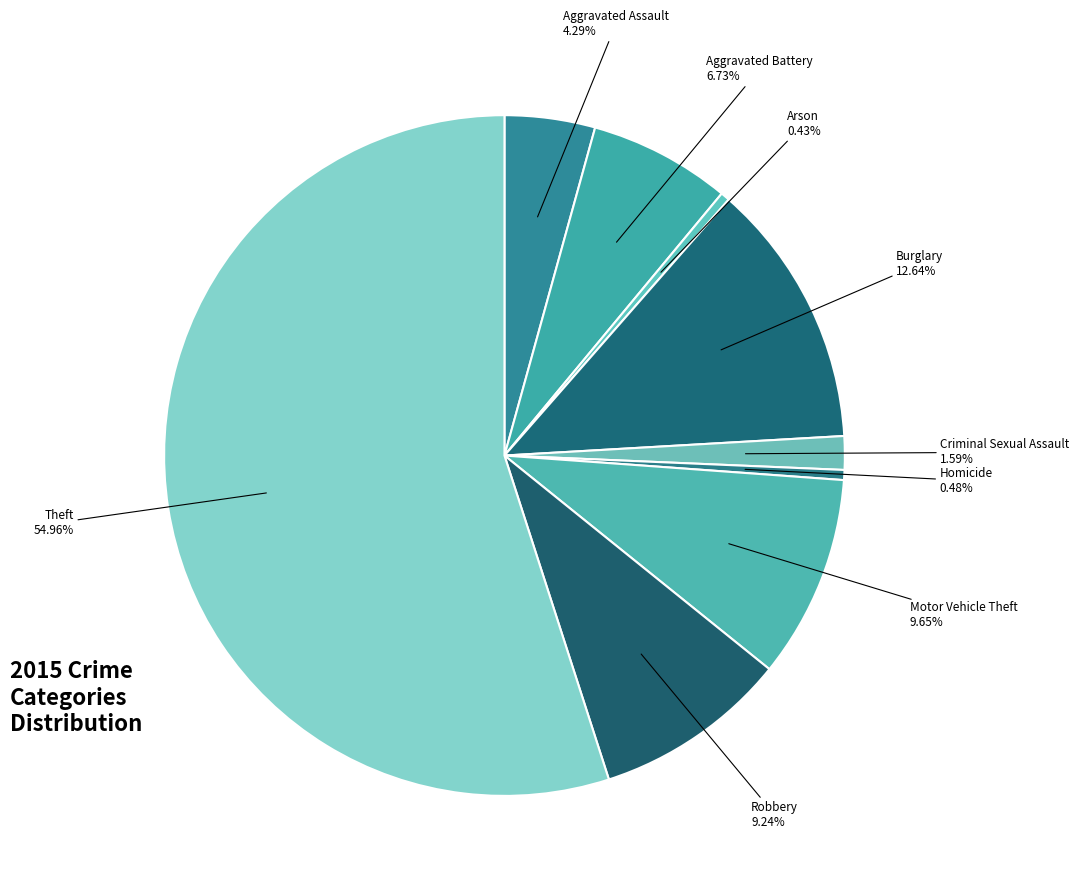

How many segments does this pie chart have?

9